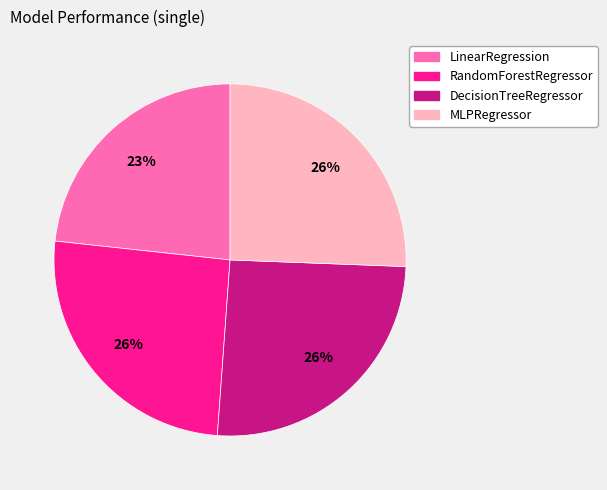

Do LinearRegression and RandomForestRegressor together represent more than half of the pie?

No